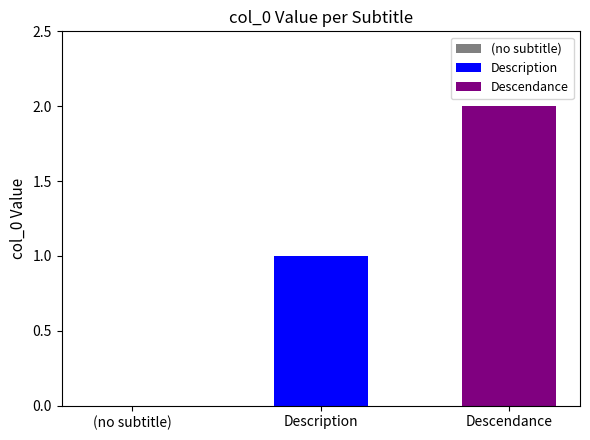

The chart shows a value of 1 at Description. True or false?

False